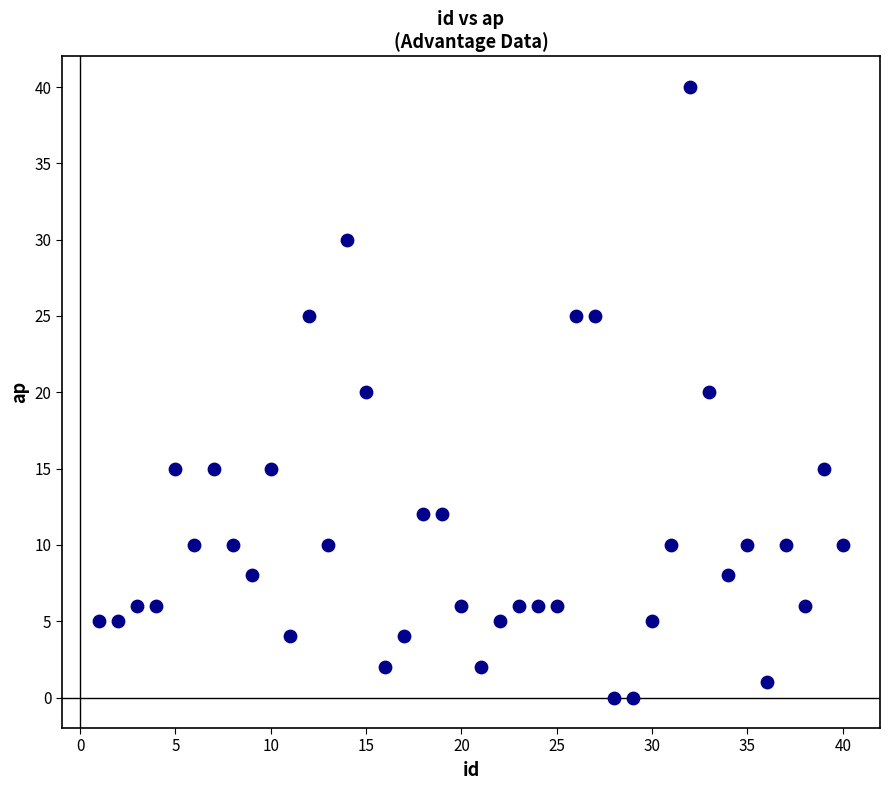

What is the range of Y values (max minus min)?

40